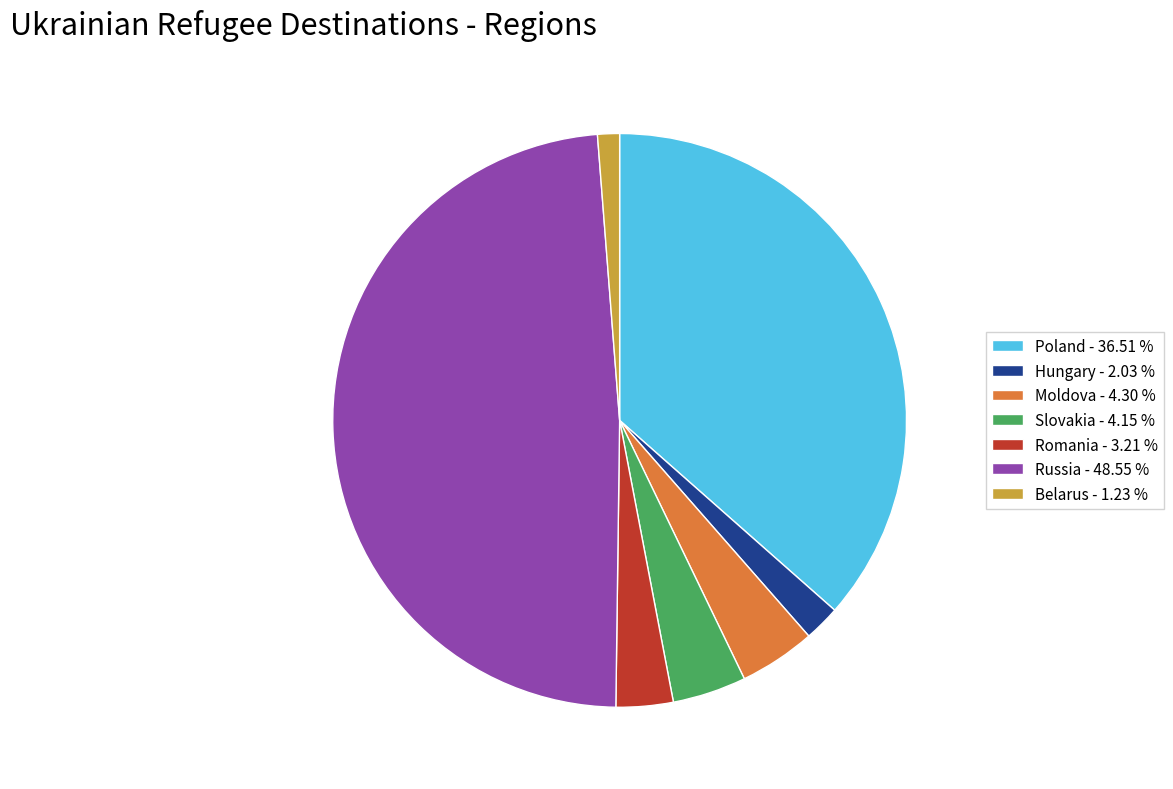

Which category has the biggest portion of the pie?

Russia